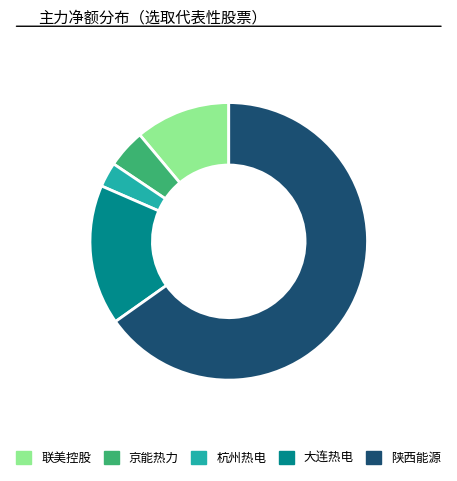

The 杭州热电 slice represents 12% of the pie. True or false?

False